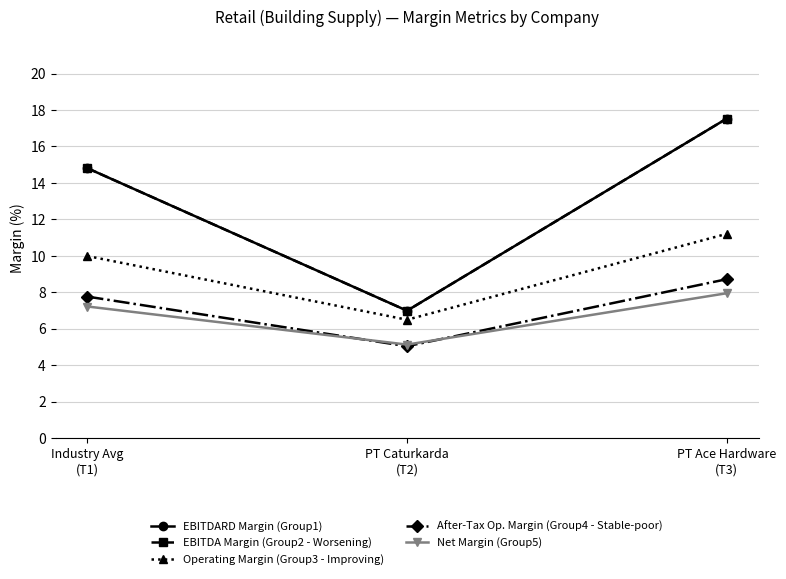

What is the difference between the maximum and second lowest values in the EBITDA Margin (Group2 - Worsening) series?

2.7